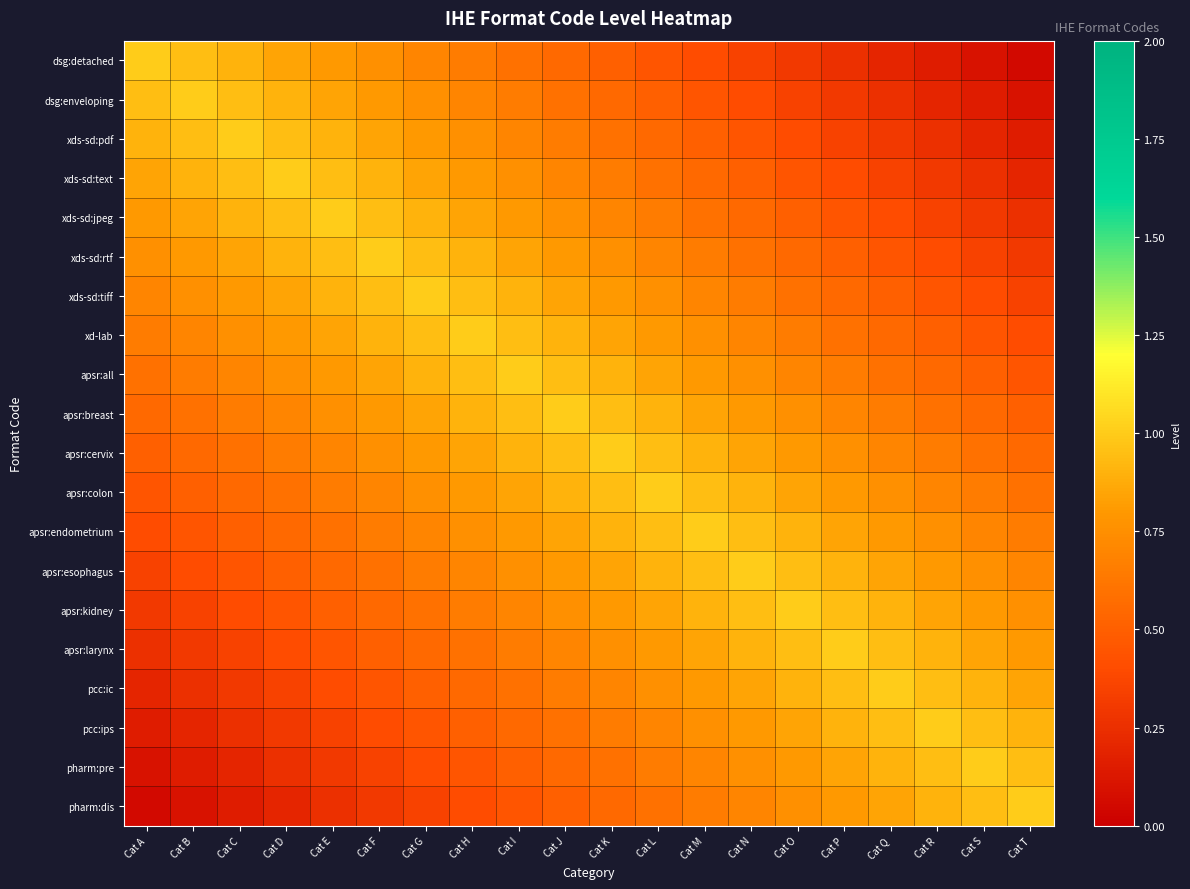

At which category is the sum across all series the highest?

Cat J